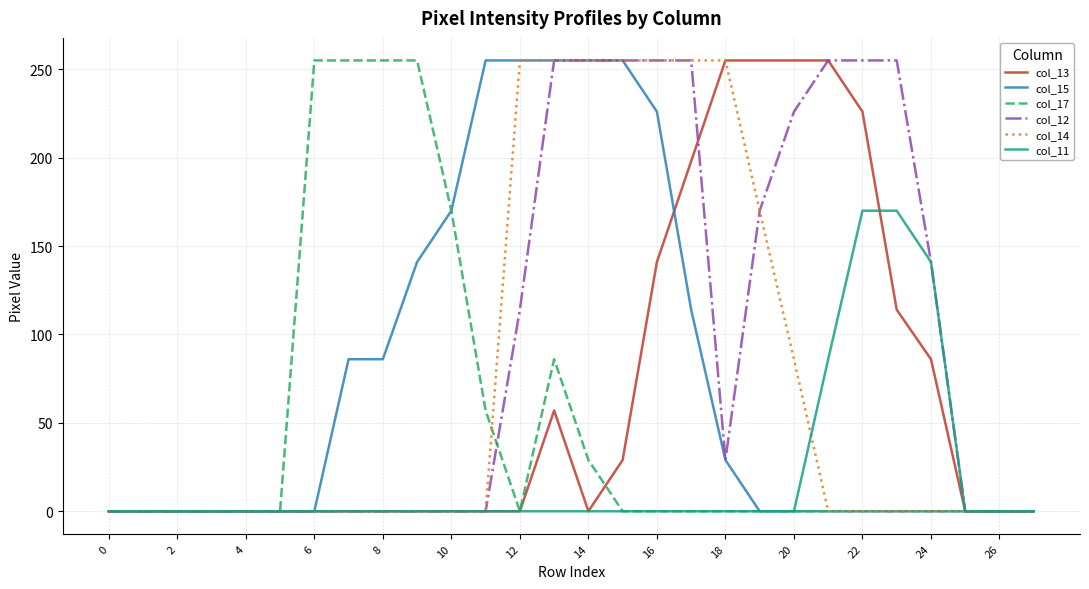

What is the maximum value for col_11?

170